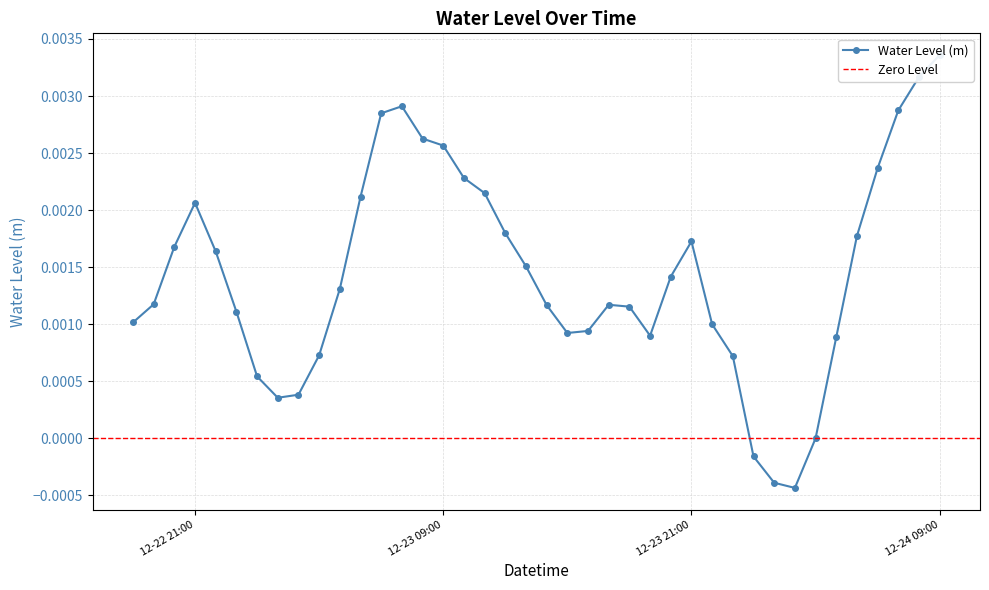

Does the chart display data point markers on the line(s)?

Yes